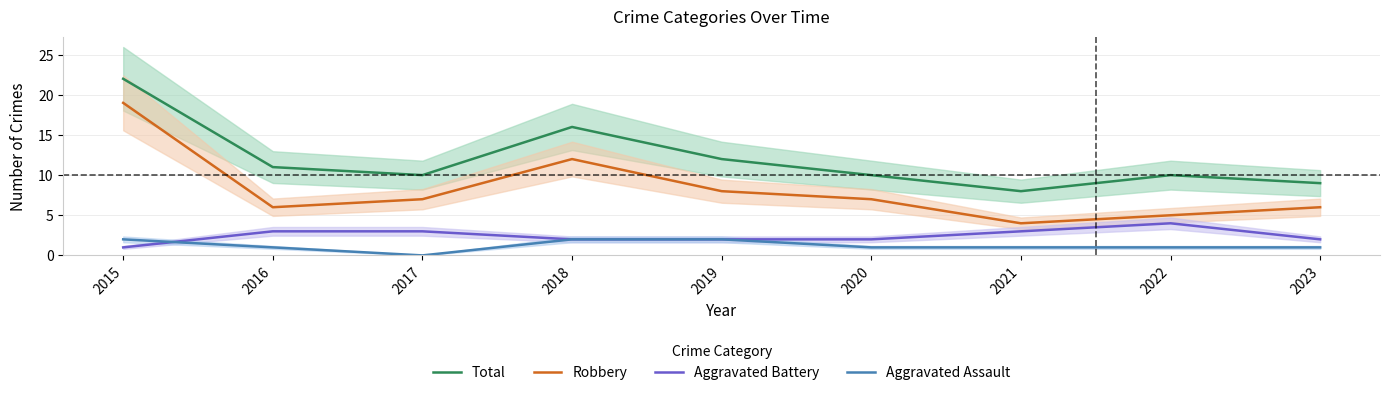

True or false: Aggravated Assault and Total cross at least once.

False